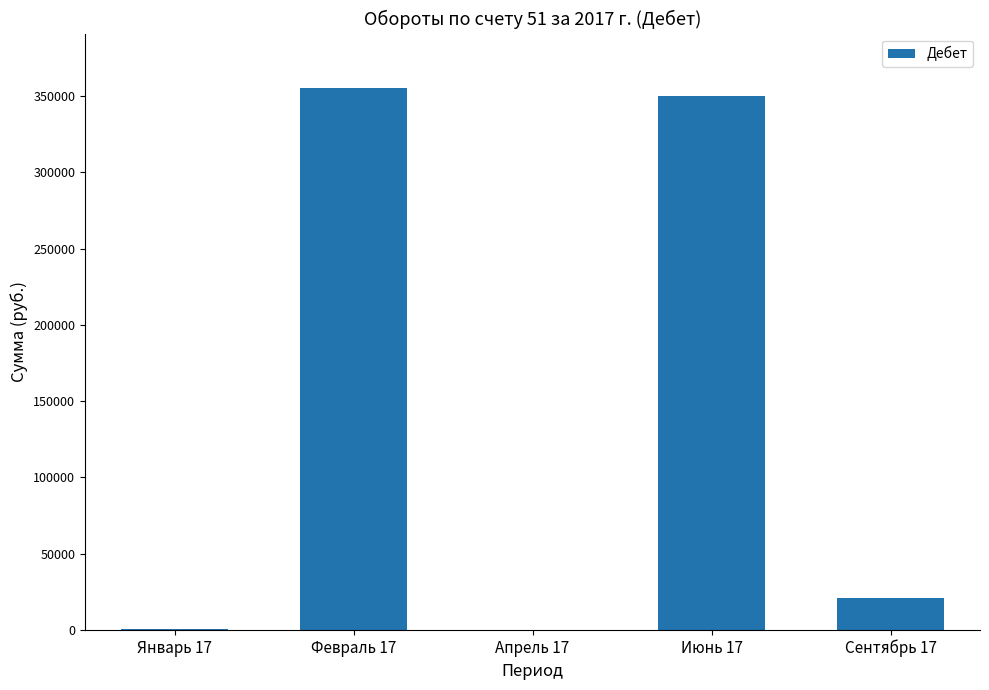

What is the change in value from Февраль 17 to Сентябрь 17?

-334390